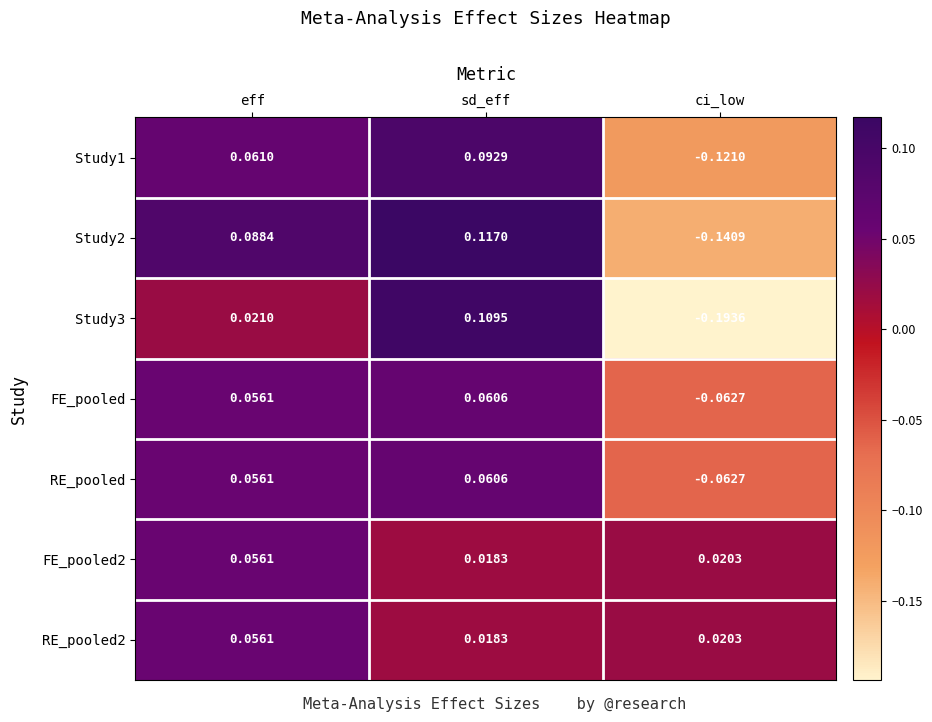

At which label does FE_pooled first exceed 0?

eff